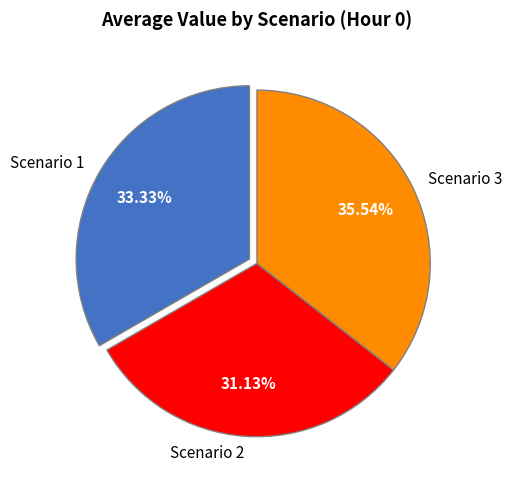

To the nearest percent, what is the difference between the largest and smallest slice percentages?

4%